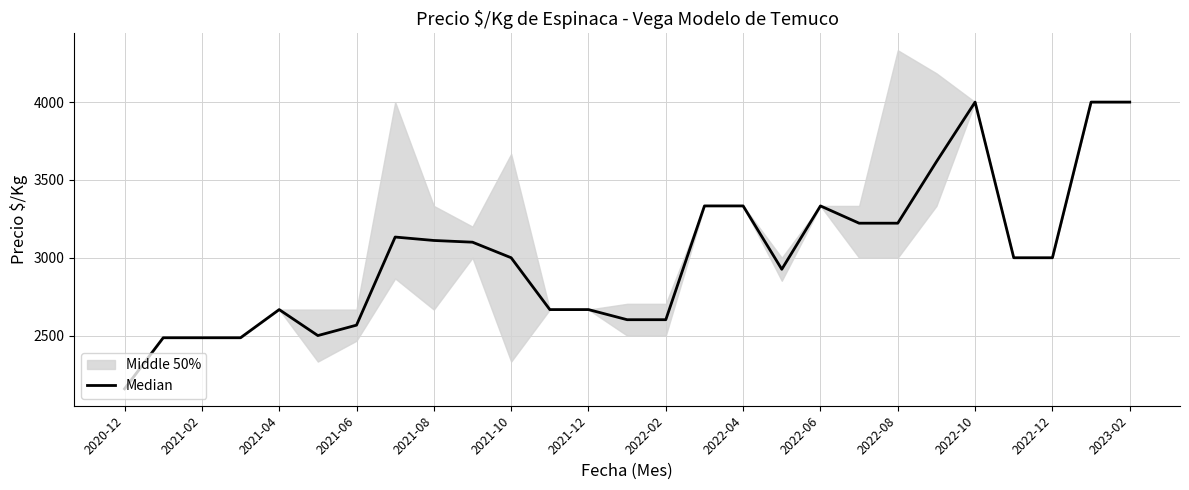

What is the maximum value shown in the chart?

4000